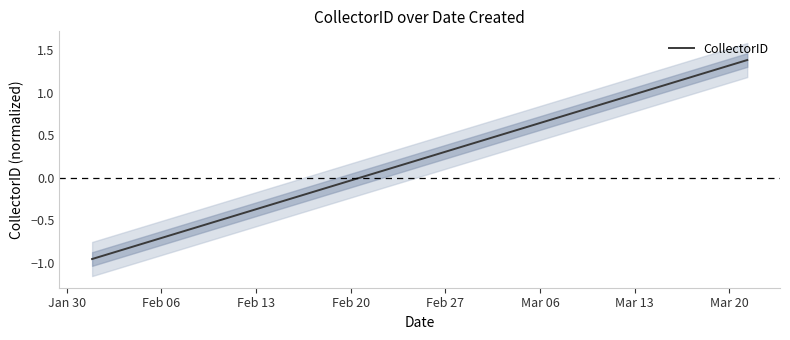

True or false: there are more than 1 points higher than both neighbors.

False